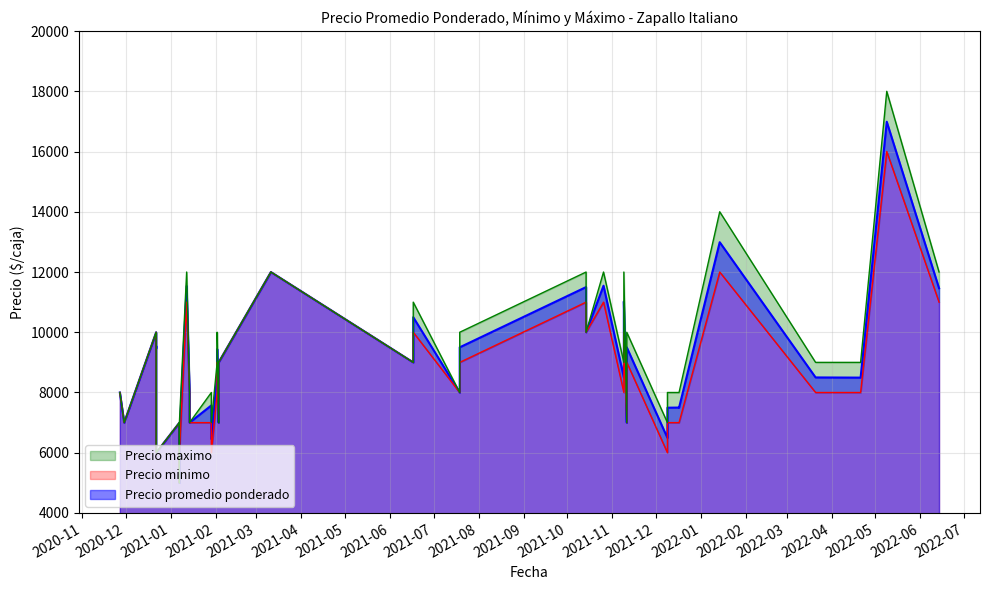

The value of Precio maximo at 2021-03-11 is 19162. True or false?

False